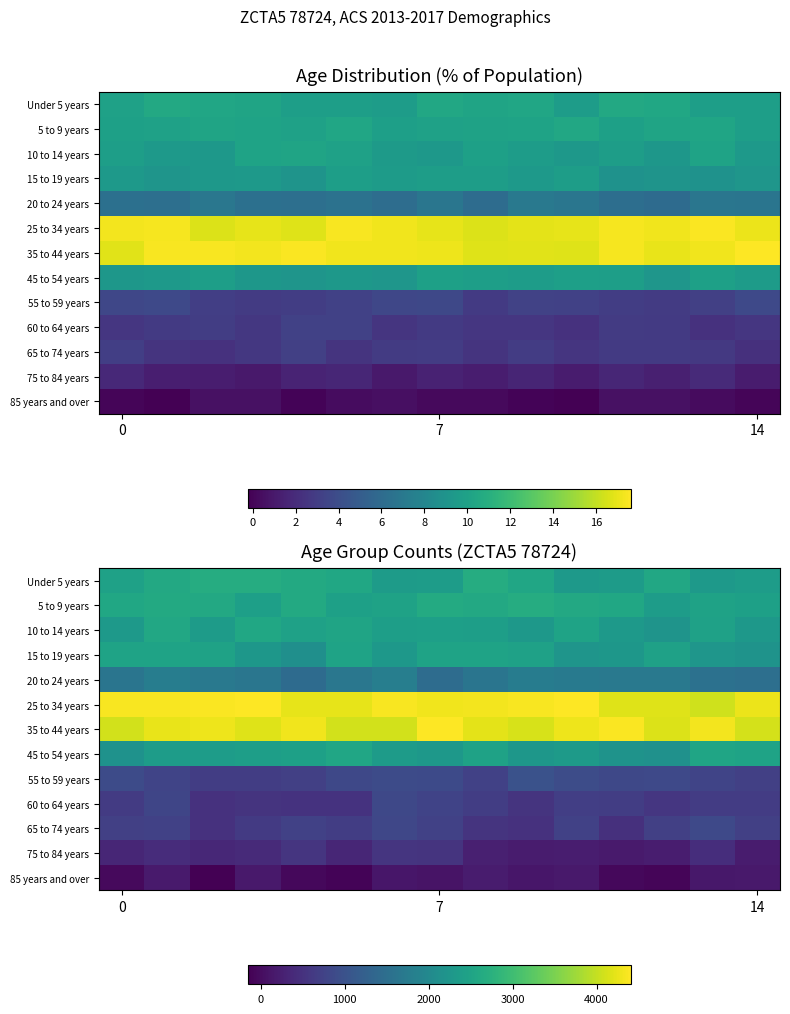

What is the average value of the 45 to 54 years series?

2356.6